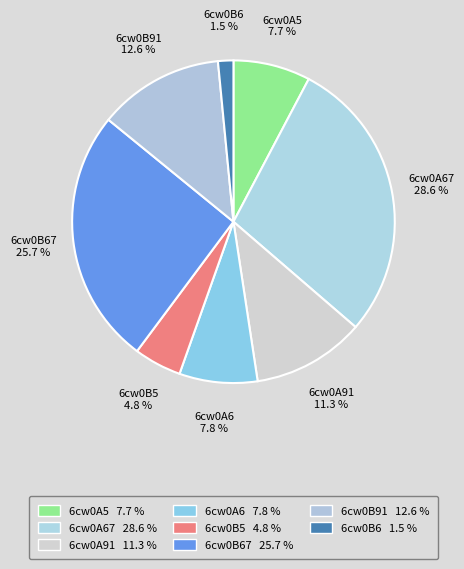

What is the largest slice in the pie chart?

6cw0A67